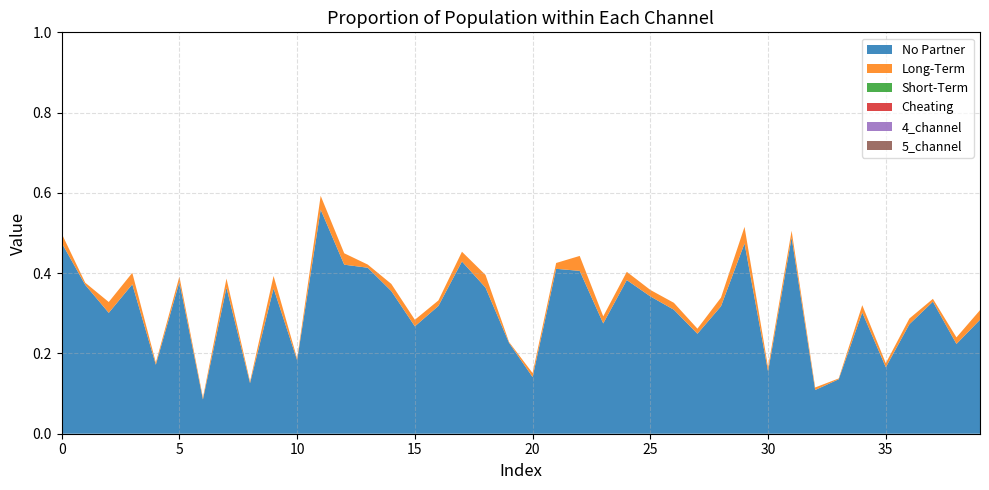

Reading right to left, extract all data points from this chart.

1_channel: 0.3	0.2	0.3	0.3	0.2	0.3	0.1	0.1	0.5	0.2	0.5	0.3	0.2	0.3	0.3	0.4	0.3	0.4	0.4	0.1	0.2	0.4	0.4	0.3	0.3	0.4	0.4	0.4	0.6	0.2	0.4	0.1	0.4	0.1	0.4	0.2	0.4	0.3	0.4	0.5
6_channel: 0.0	0.0	0.0	0.0	0.0	0.0	0.0	0.0	0.0	0.0	0.0	0.0	0.0	0.0	0.0	0.0	0.0	0.0	0.0	0.0	0.0	0.0	0.0	0.0	0.0	0.0	0.0	0.0	0.0	0.0	0.0	0.0	0.0	0.0	0.0	0.0	0.0	0.0	0.0	0.0
2_channel: 0.0	0.0	0.0	0.0	0.0	0.0	0.0	0.0	0.0	0.0	0.0	0.0	0.0	0.0	0.0	0.0	0.0	0.0	0.0	0.0	0.0	0.0	0.0	0.0	0.0	0.0	0.0	0.0	0.0	0.0	0.0	0.0	0.0	0.0	0.0	0.0	0.0	0.0	0.0	0.0
3_channel: 0.0	0.0	0.0	0.0	0.0	0.0	0.0	0.0	0.0	0.0	0.0	0.0	0.0	0.0	0.0	0.0	0.0	0.0	0.0	0.0	0.0	0.0	0.0	0.0	0.0	0.0	0.0	0.0	0.0	0.0	0.0	0.0	0.0	0.0	0.0	0.0	0.0	0.0	0.0	0.0
4_channel: 0.0	0.0	0.0	0.0	0.0	0.0	0.0	0.0	0.0	0.0	0.0	0.0	0.0	0.0	0.0	0.0	0.0	0.0	0.0	0.0	0.0	0.0	0.0	0.0	0.0	0.0	0.0	0.0	0.0	0.0	0.0	0.0	0.0	0.0	0.0	0.0	0.0	0.0	0.0	0.0
5_channel: 0.0	0.0	0.0	0.0	0.0	0.0	0.0	0.0	0.0	0.0	0.0	0.0	0.0	0.0	0.0	0.0	0.0	0.0	0.0	0.0	0.0	0.0	0.0	0.0	0.0	0.0	0.0	0.0	0.0	0.0	0.0	0.0	0.0	0.0	0.0	0.0	0.0	0.0	0.0	0.0